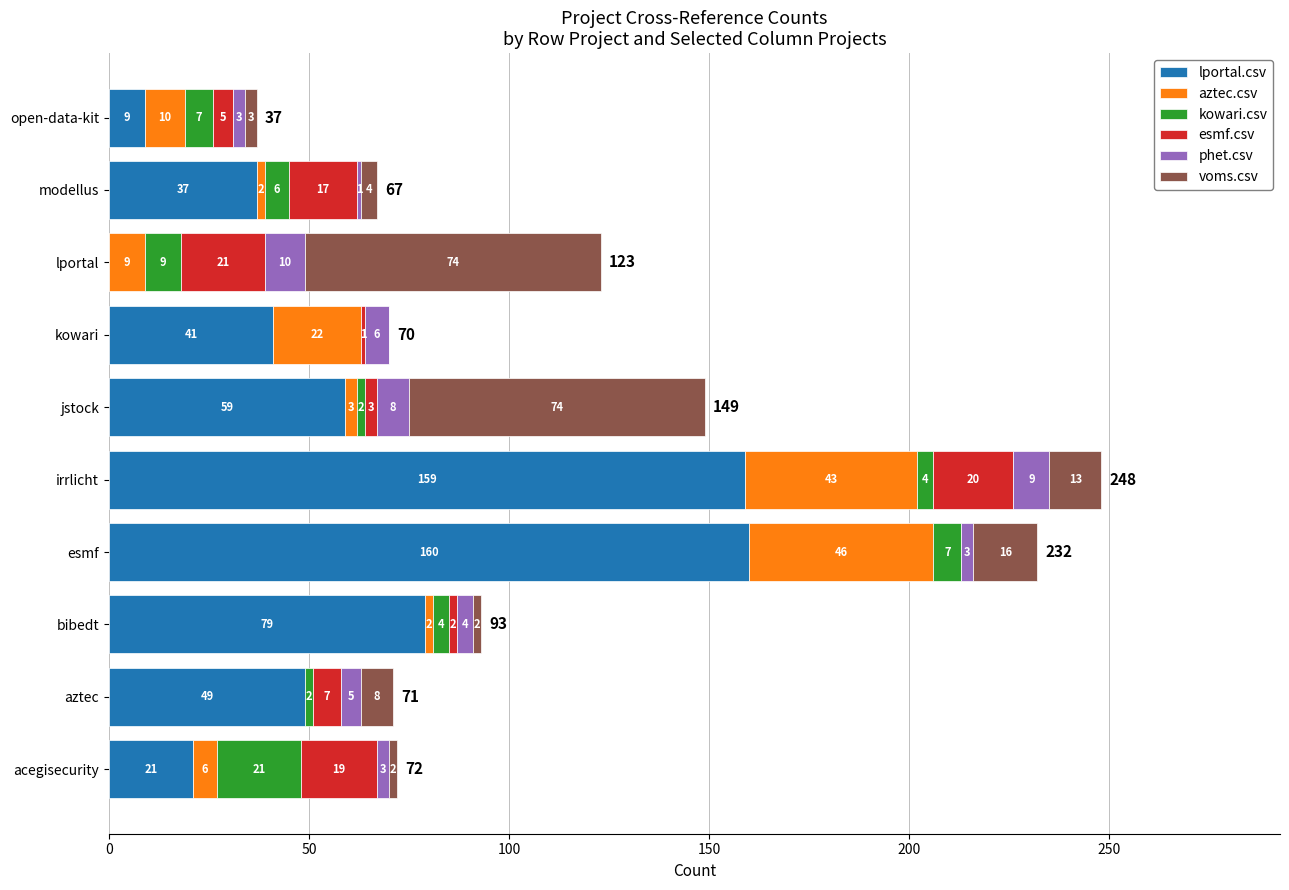

At which category is the sum across all series the highest?

irrlicht